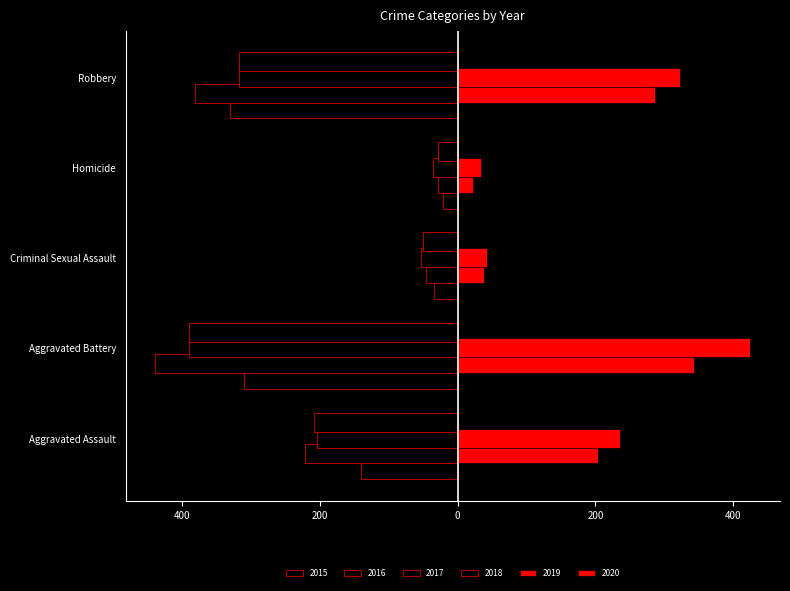

What is the sum of the 2018 values at Robbery and Aggravated Assault?

-526